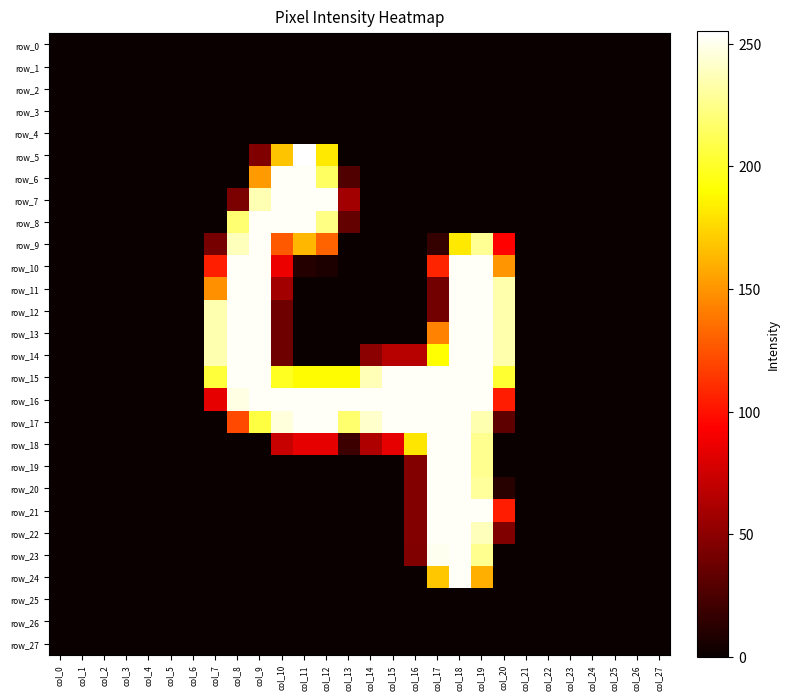

Rank the series at col_23 from lowest to highest value.

row_0, row_1, row_2, row_3, row_4, row_5, row_6, row_7, row_8, row_9, row_10, row_11, row_12, row_13, row_14, row_15, row_16, row_17, row_18, row_19, row_20, row_21, row_22, row_23, row_24, row_25, row_26, row_27